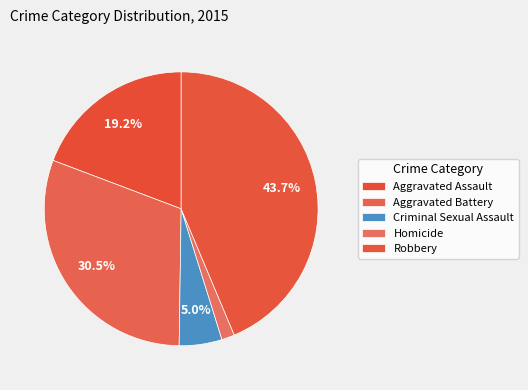

What percentage is the Robbery slice, to the nearest percent?

44%